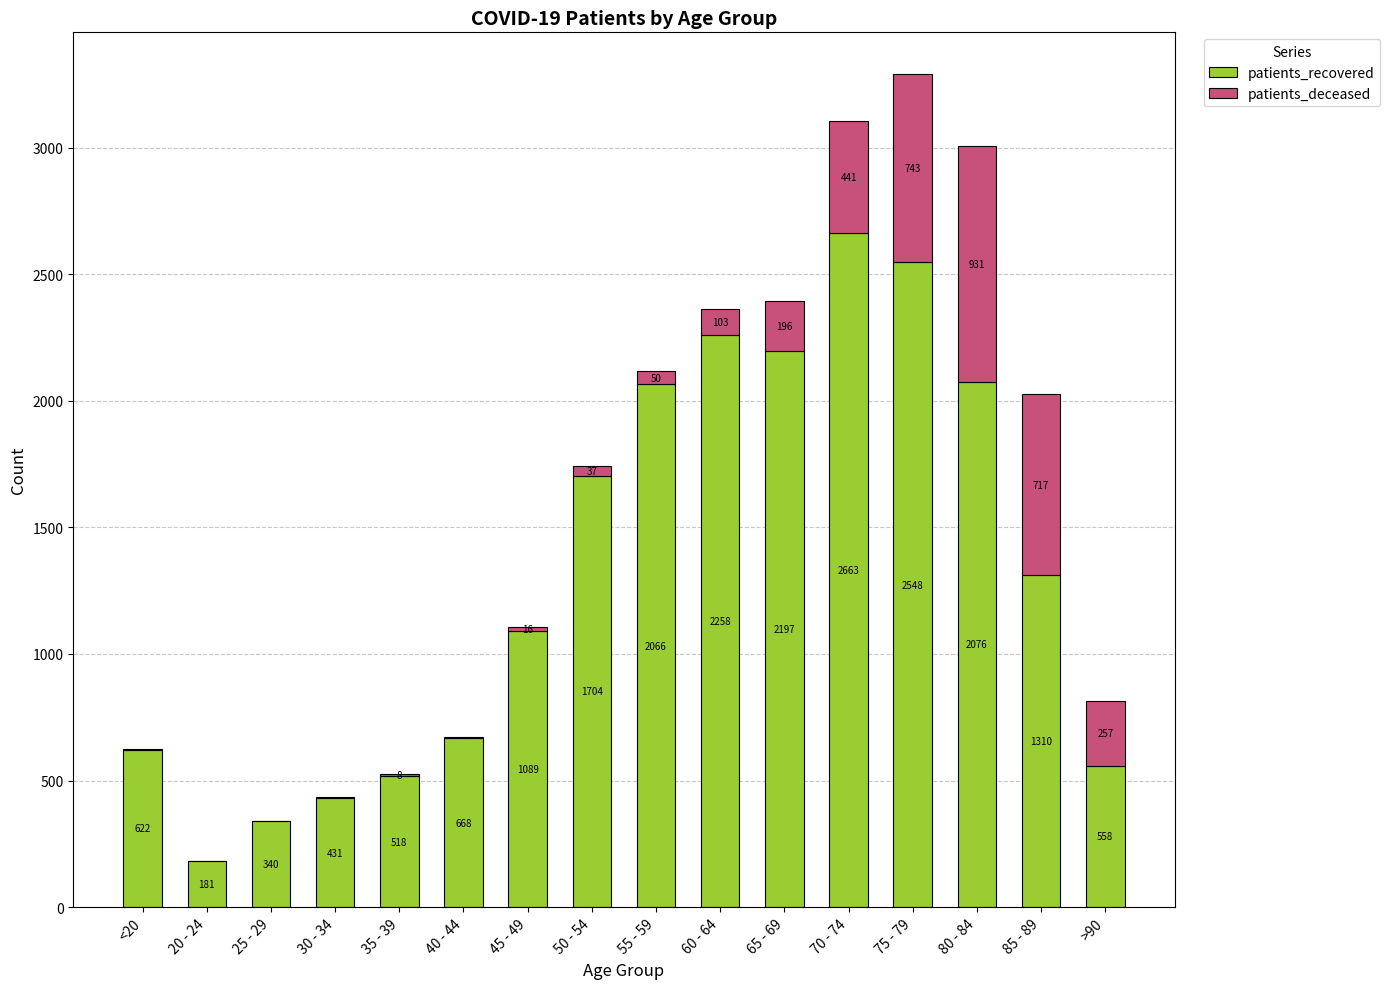

What is the sum of all patients_recovered values?

21229